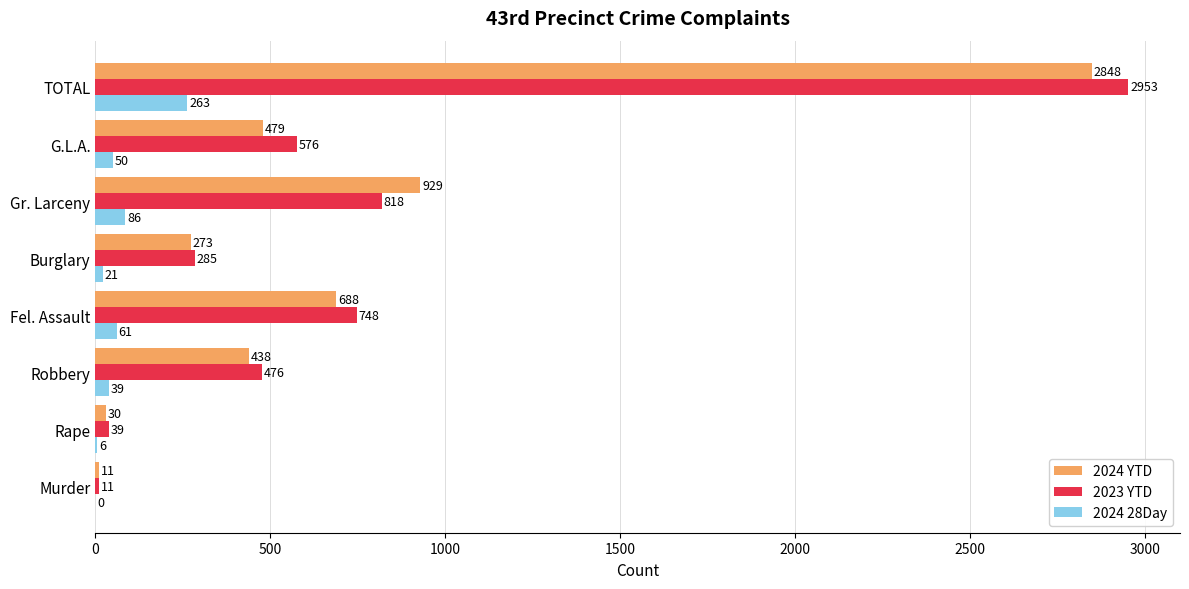

Which series changed the most between Robbery and TOTAL?

2023 YTD